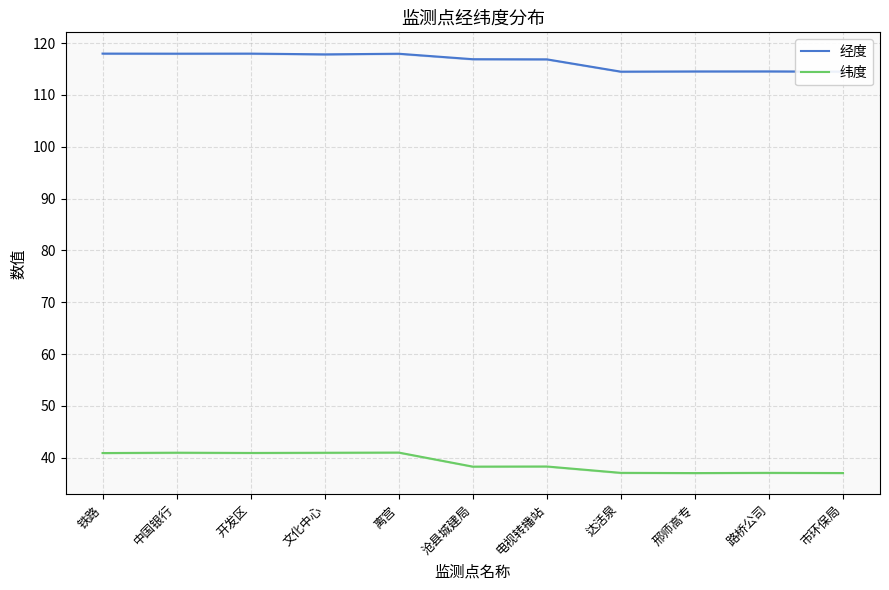

How many values in the 经度 series exceed 116?

7